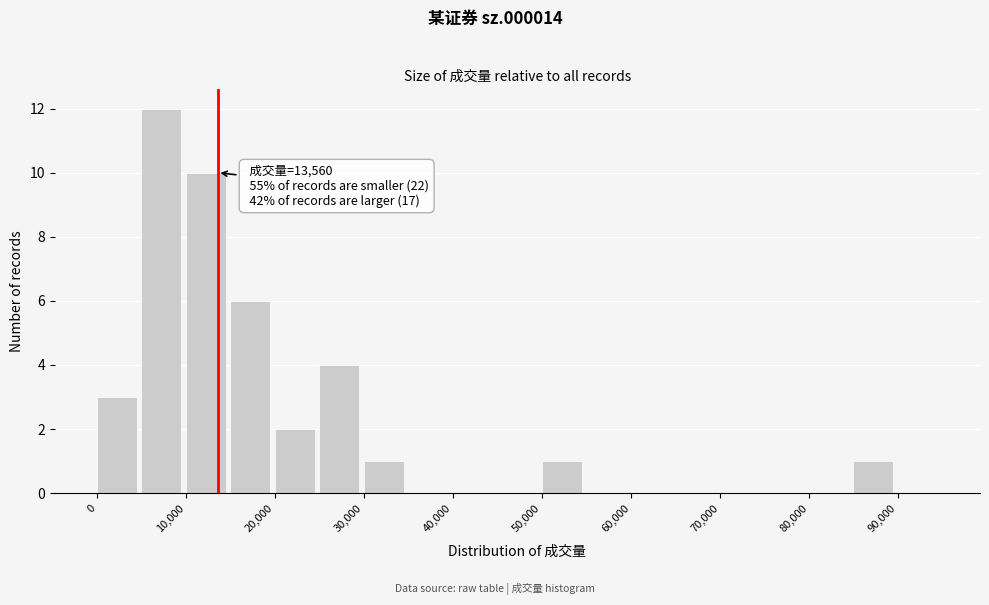

Which range on the x-axis has the tallest bar?

5000 to 10000